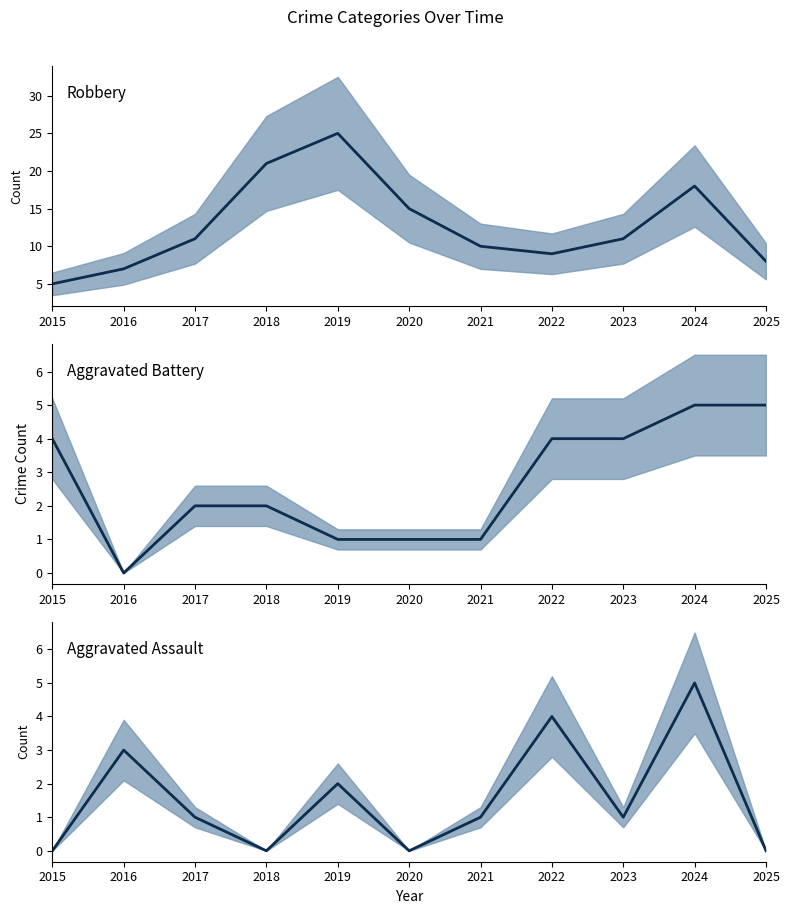

In Aggravated Battery (mean), how many points are lower than both neighbors (excluding endpoints)?

1